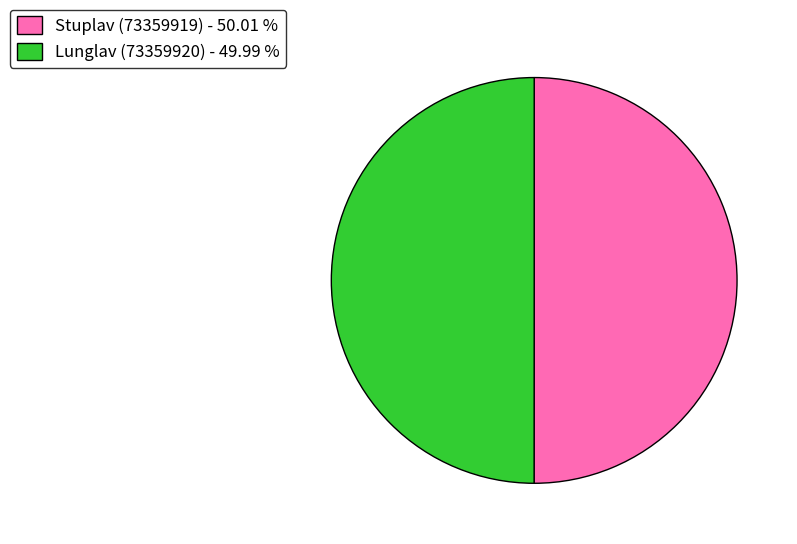

Approximately how many times larger is the value at Lunglav (73359920) - 49.99 % compared to Stuplav (73359919) - 50.01 %?

1.0